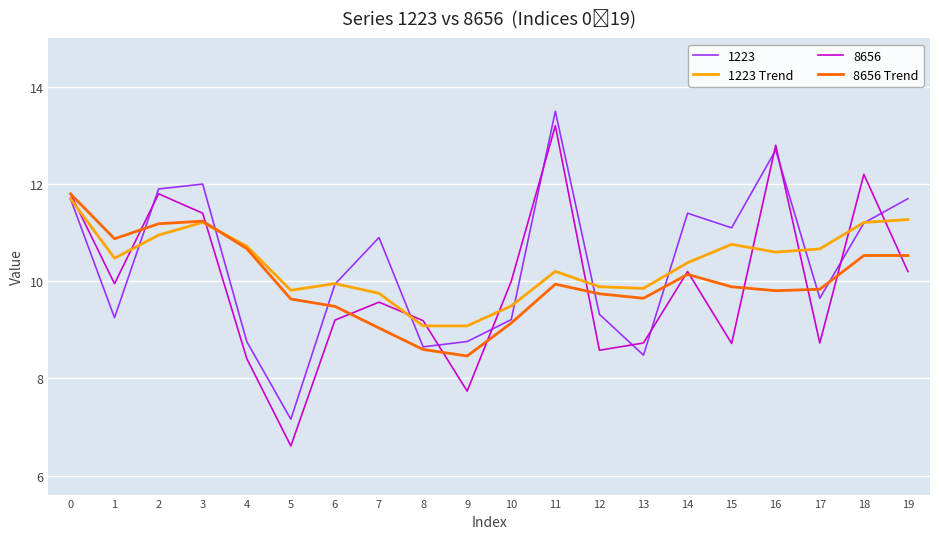

What is the approximate value of 8656 Trend at 2?

11.2